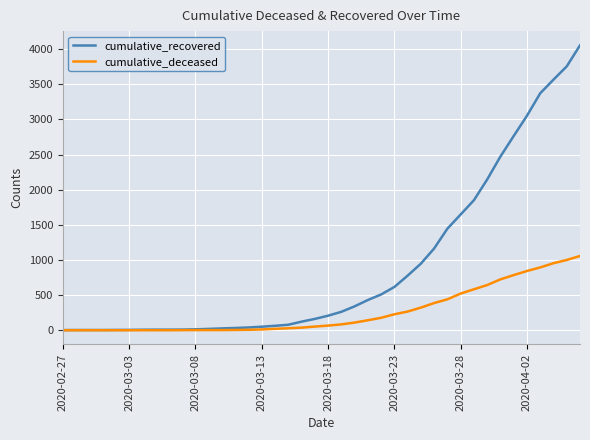

How many values in the cumulative_deceased series are below 66?

20